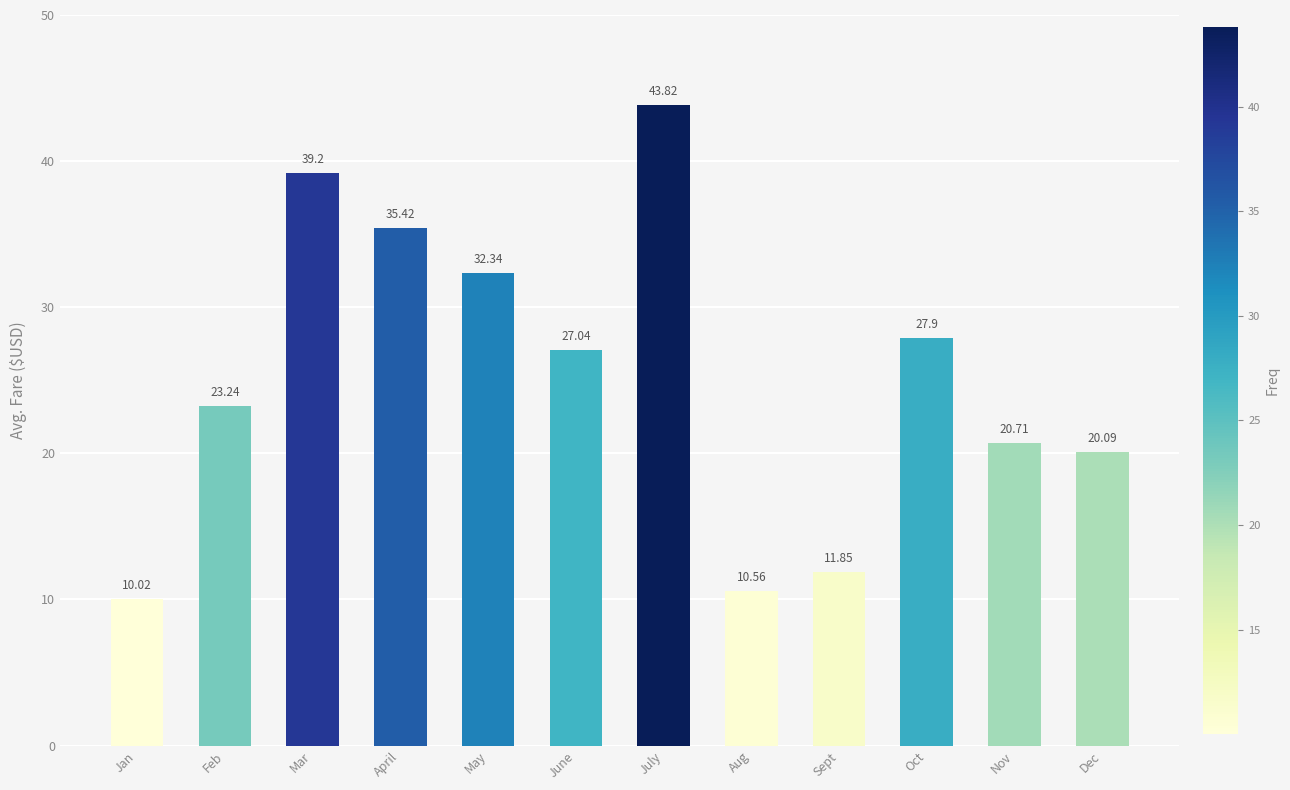

What is the sum of all values?

302.2